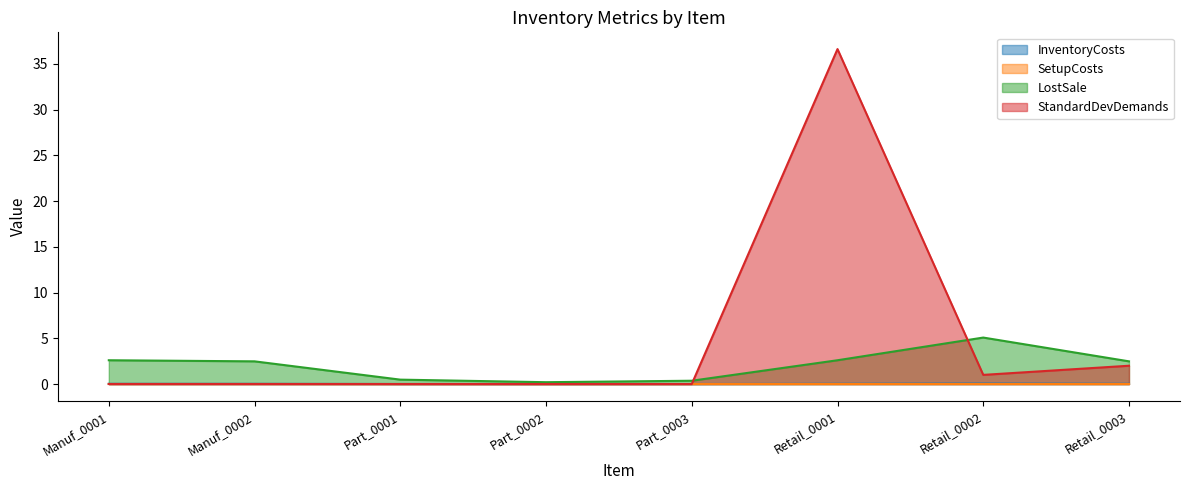

How many values in the LostSale series are below 2?

3